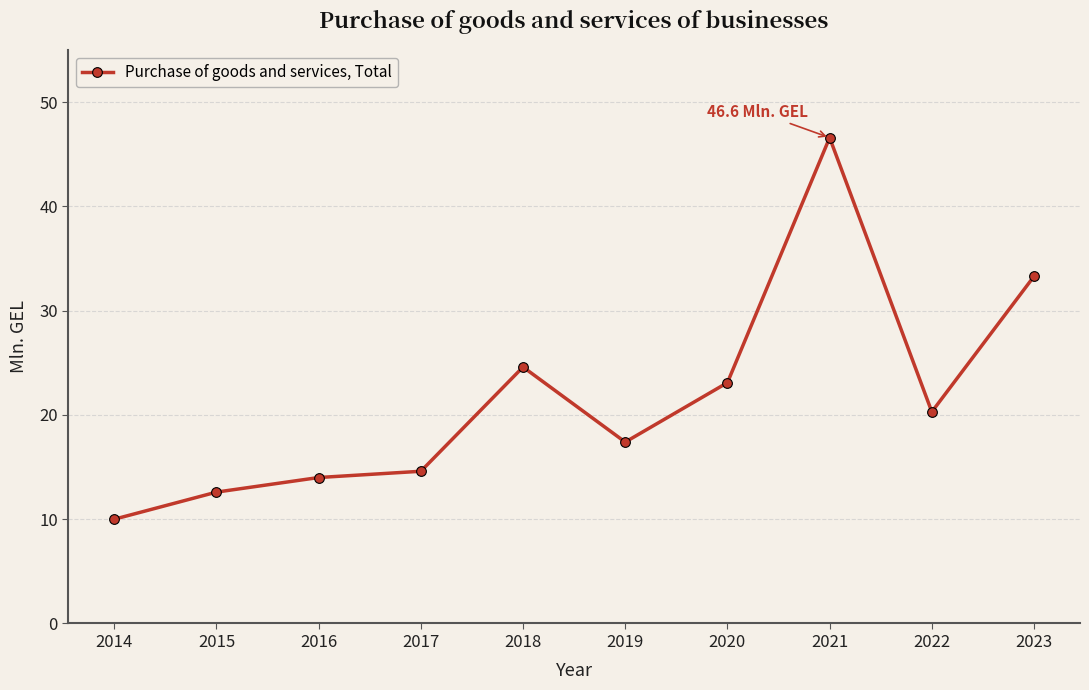

Where is the first local minimum?

2019